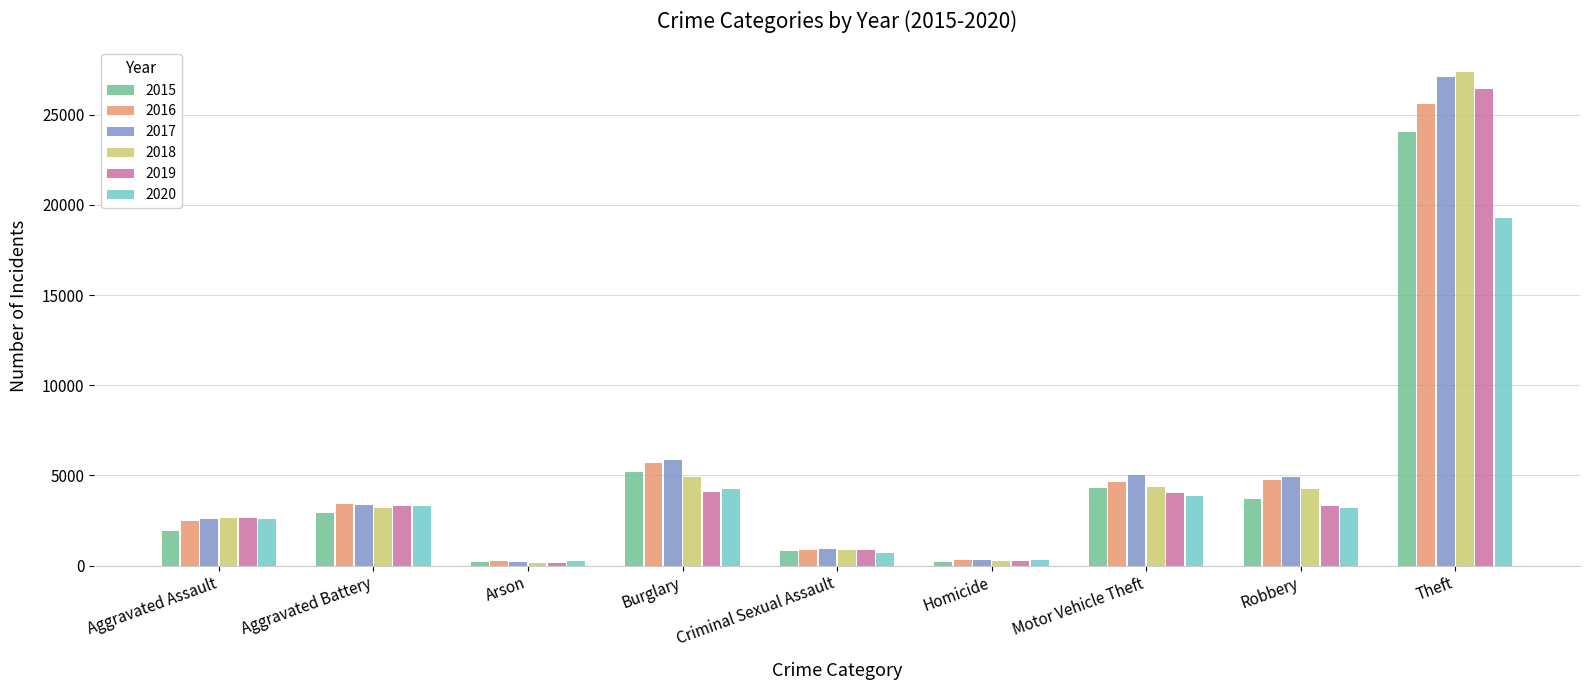

Rank the series by their maximum value, from lowest to highest.

2020, 2015, 2016, 2019, 2017, 2018